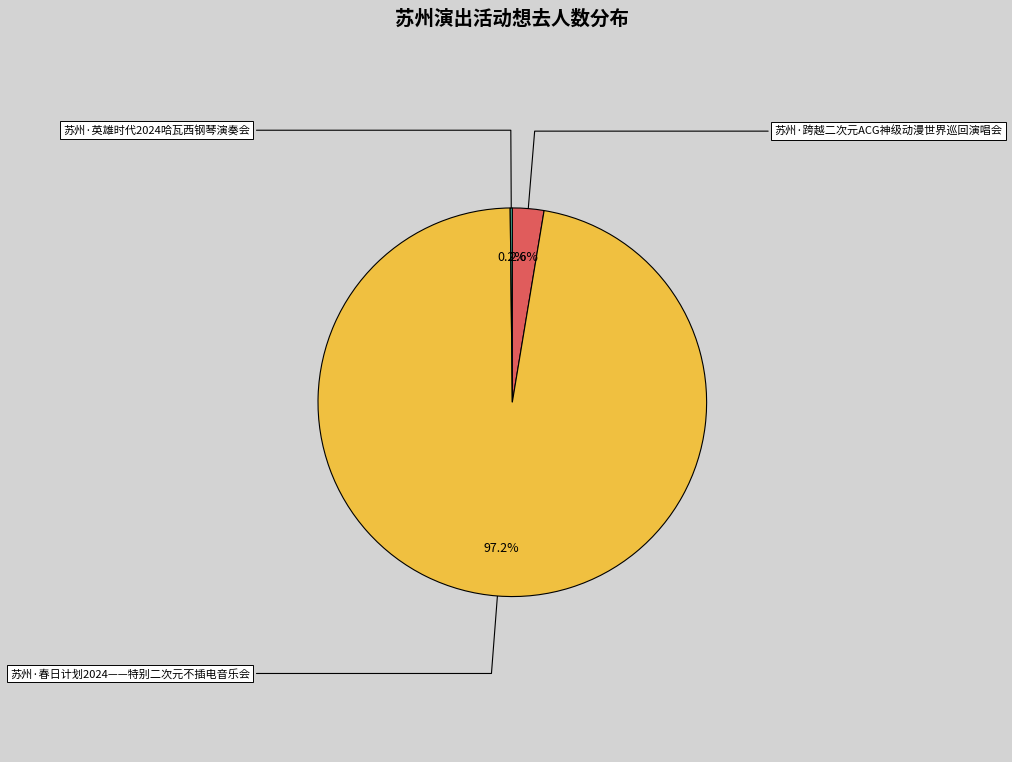

Is there a majority slice in this chart?

Yes